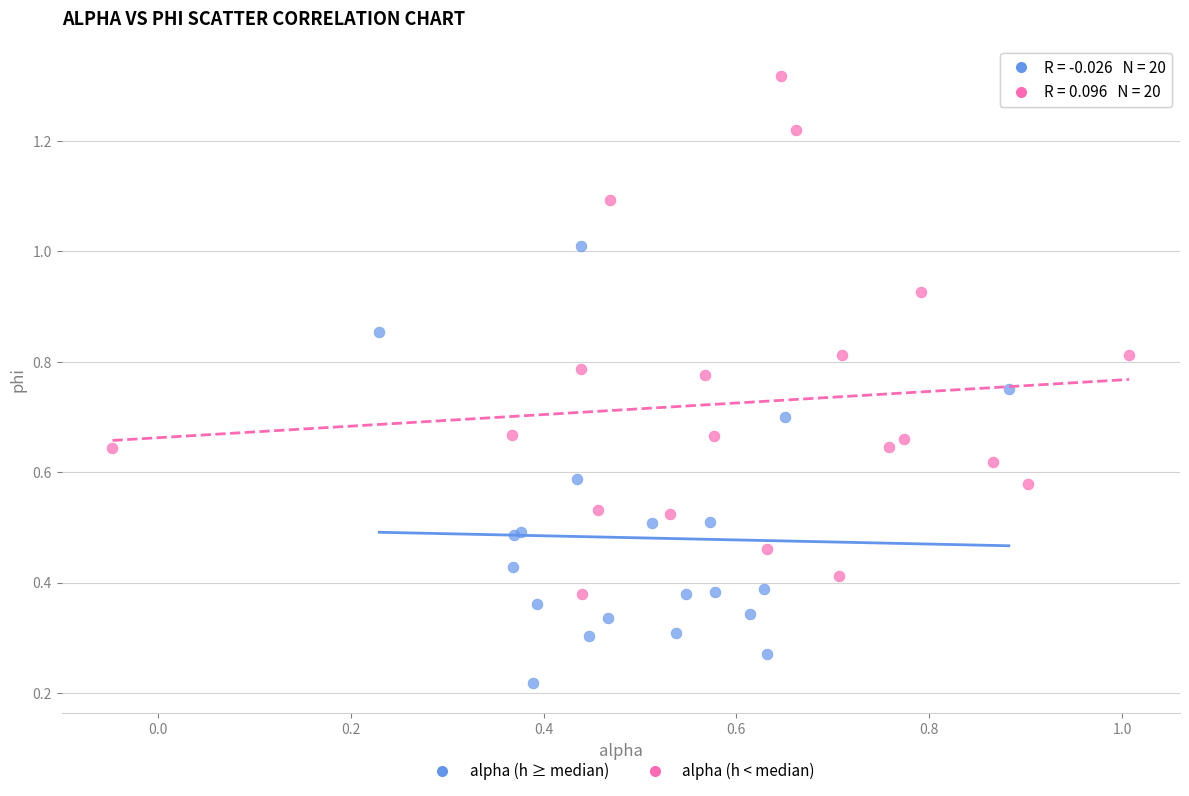

Which series has the largest Y range (max minus min)?

alpha (h < median)